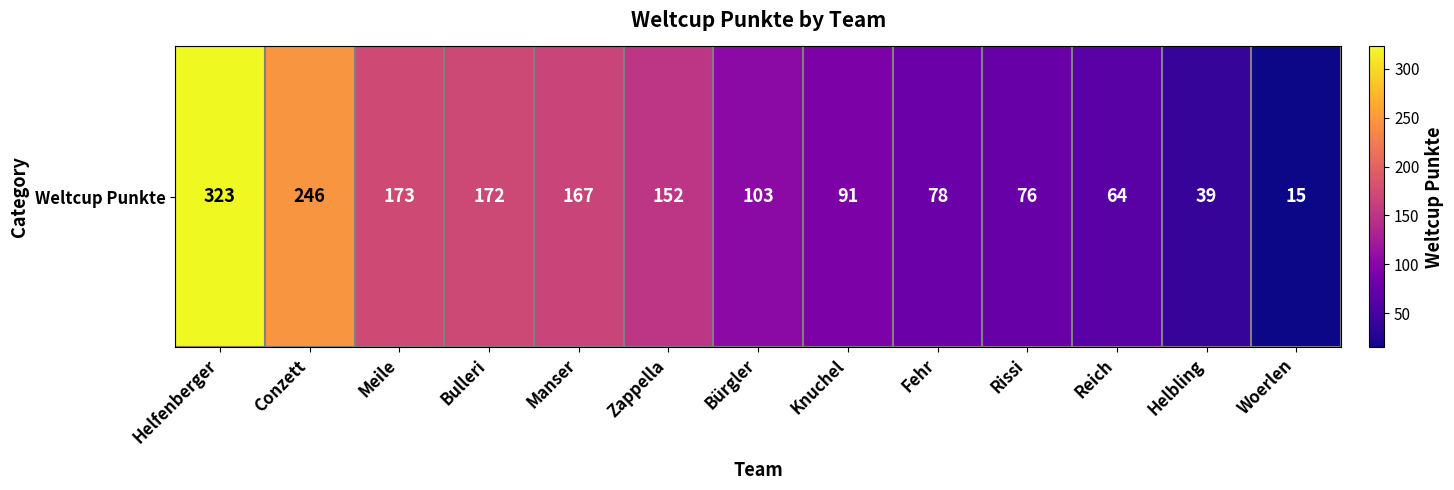

Is it true that the value at Fehr is 78?

True